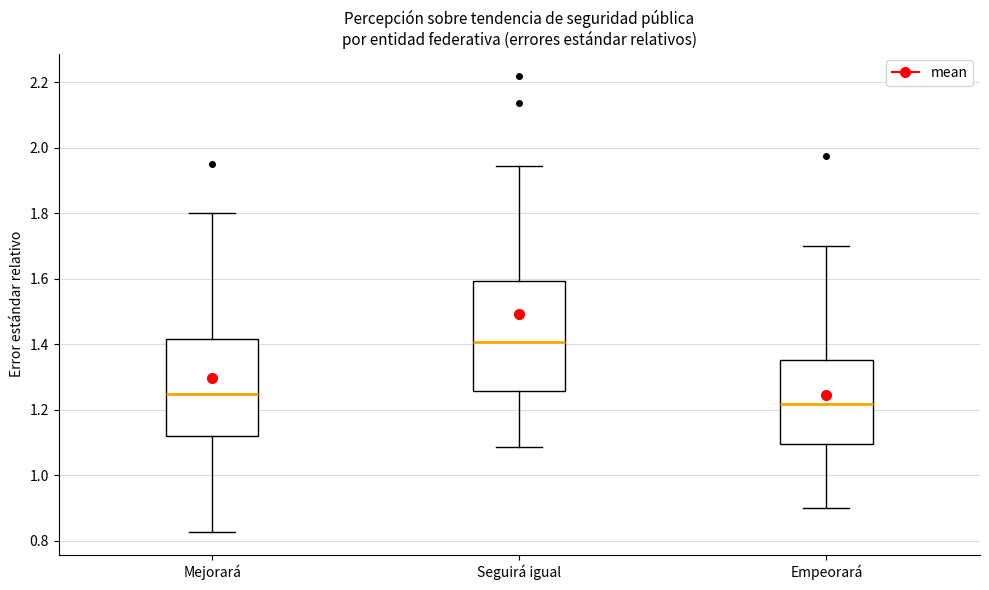

Reading left to right, transcribe this box plot: for each box, give where its median line is, the range the box spans, and where its two whiskers end, as read against the y-axis. The values are not printed on the chart, so give them approximately, as read against the axis.

Mejorará: median 1.24, box 1.12 to 1.42, whiskers 0.82 to 1.80
Seguirá igual: median 1.40, box 1.26 to 1.60, whiskers 1.08 to 1.94
Empeorará: median 1.22, box 1.10 to 1.36, whiskers 0.90 to 1.70